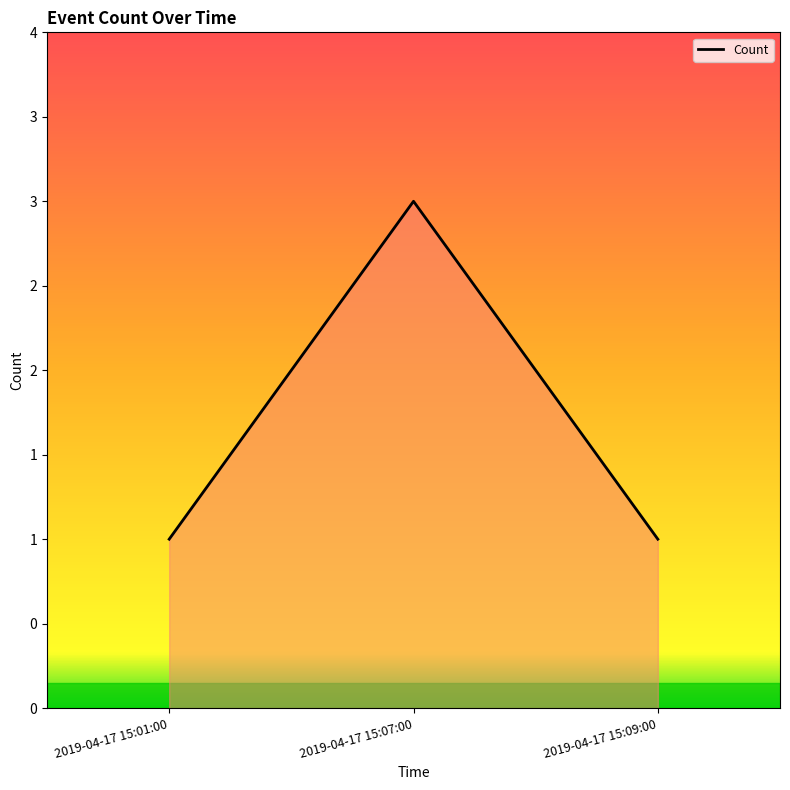

Does the chart have visible grid lines?

No